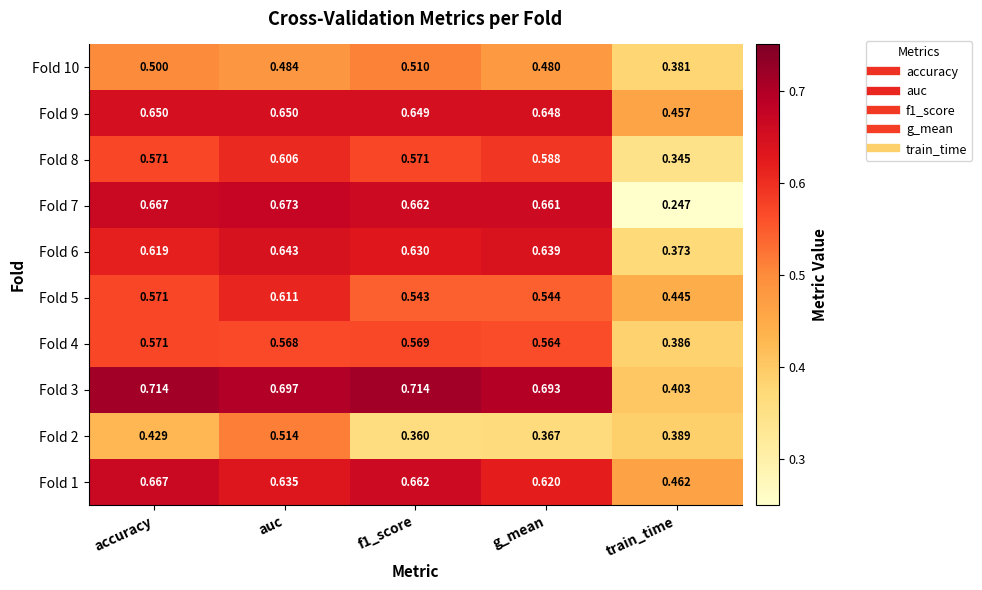

Which series has the largest total across all categories?

Fold 3